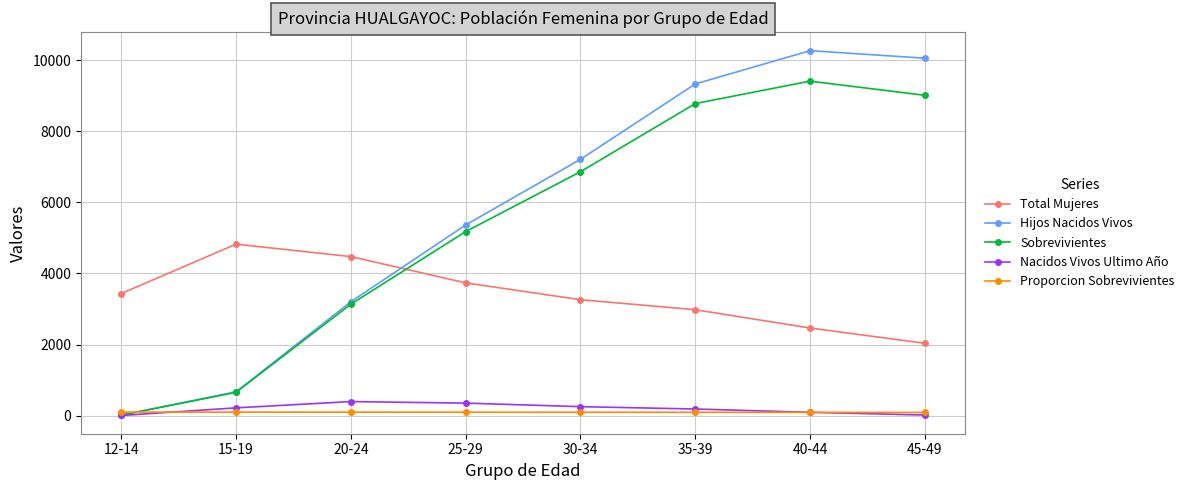

What is the difference between the maximum and minimum values in the Total Mujeres series?

2788.0